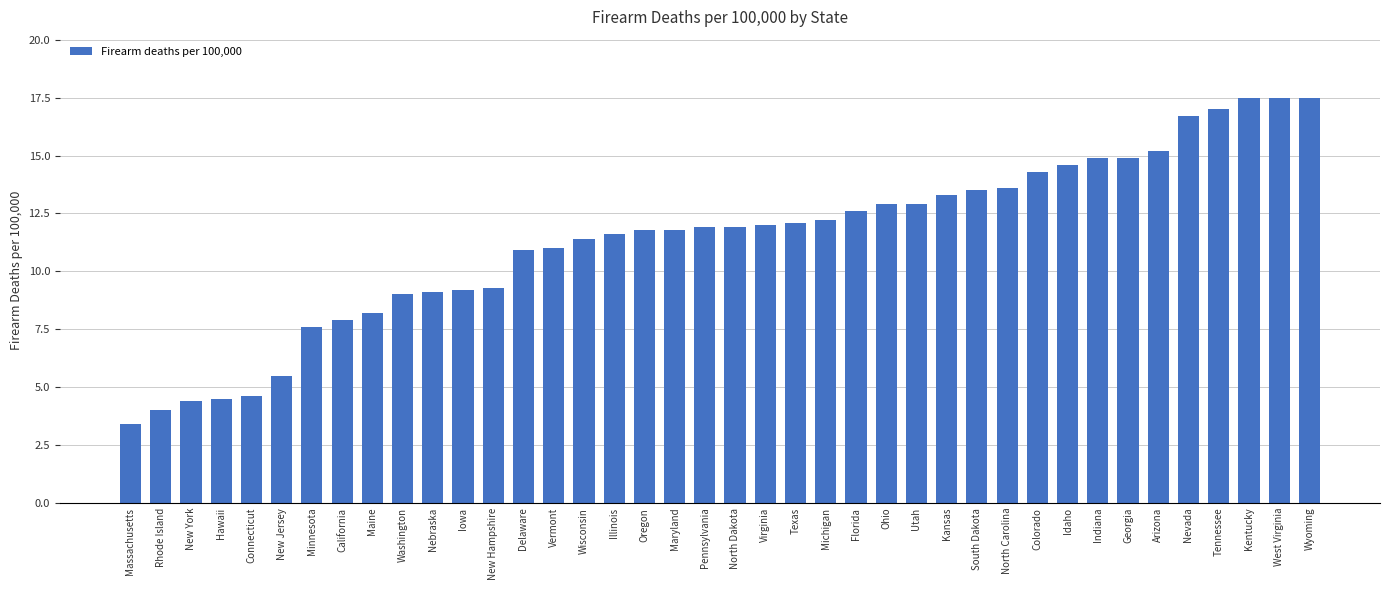

What is the label of the 29th bar from the right?

Iowa